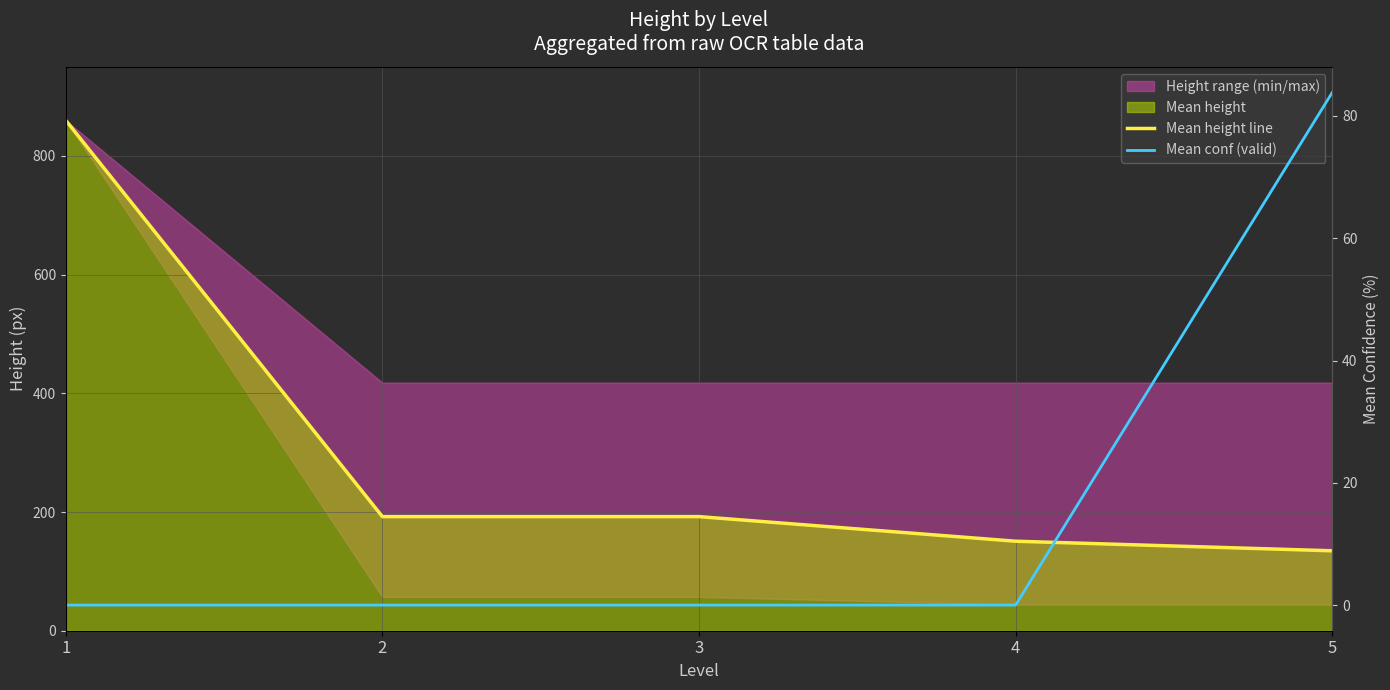

At which category is the sum across all series the highest?

1